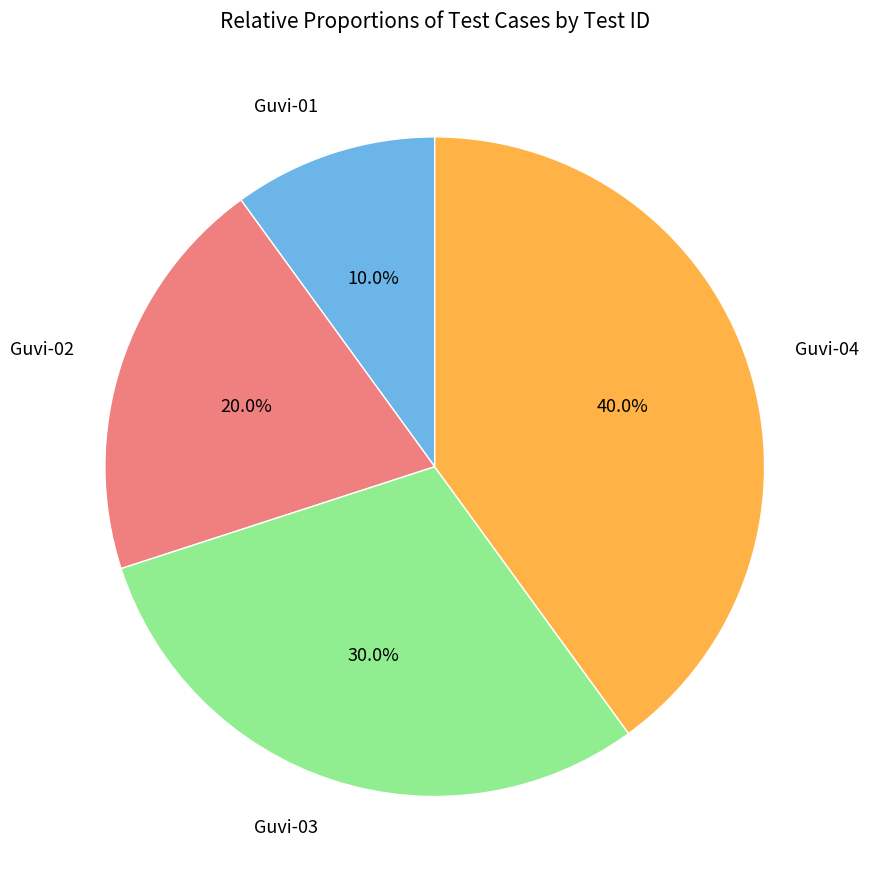

Does any single category account for the majority?

No